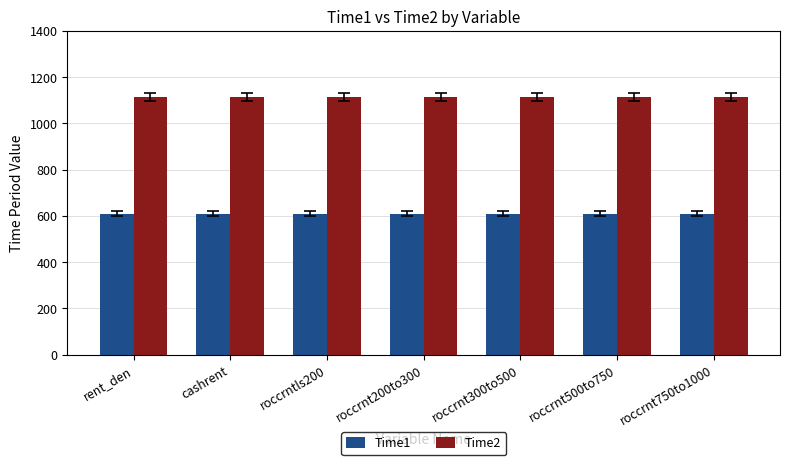

What is the average value of the Time1 series?

610